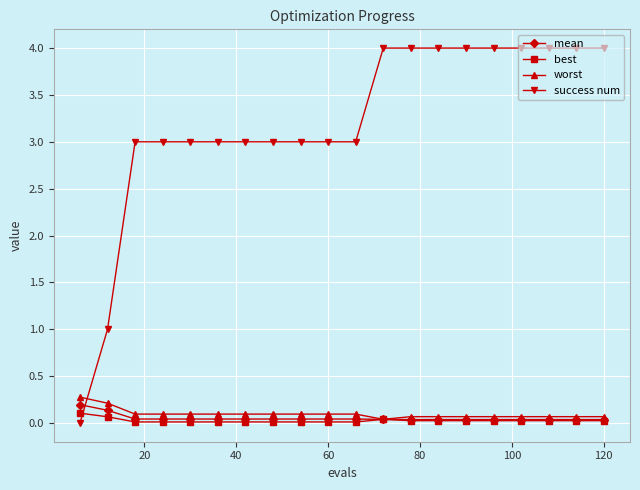

What is the value of the success num point at the 9th from the left?

3.0